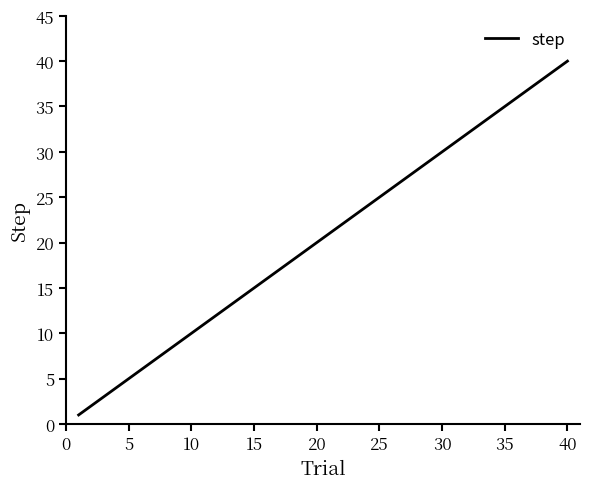

How many categories are shown in the chart?

40